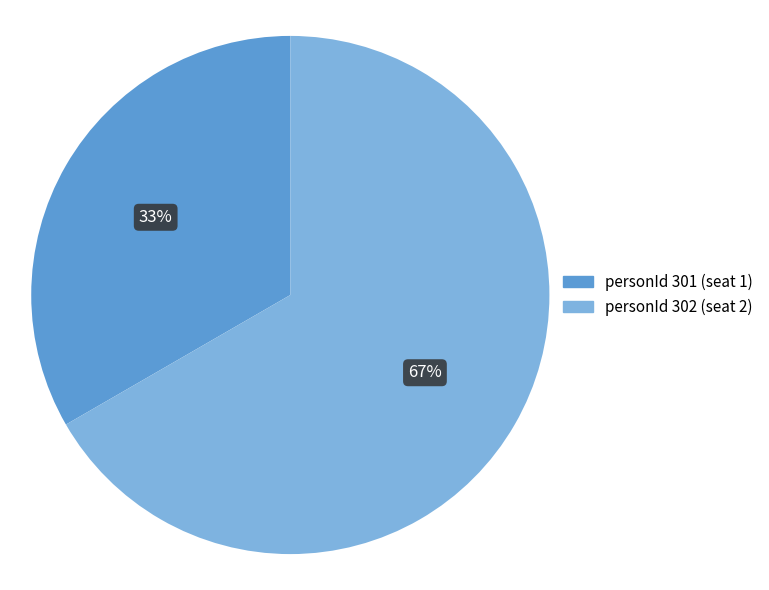

Is there a majority slice in this chart?

Yes